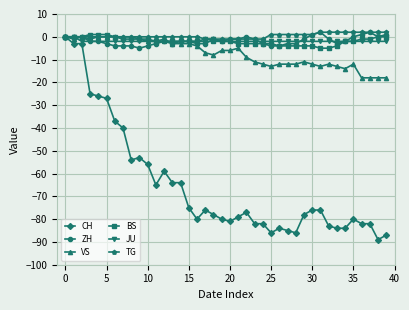

True or false: ZH has more than 0 interior local peaks.

True